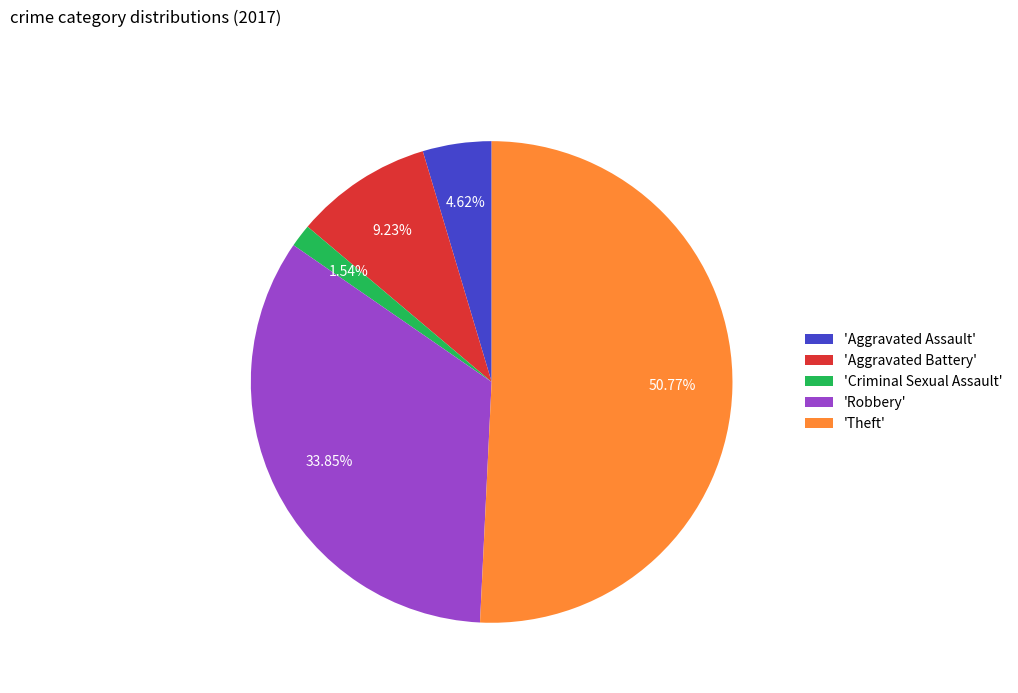

What is the largest slice in the pie chart?

'Theft'